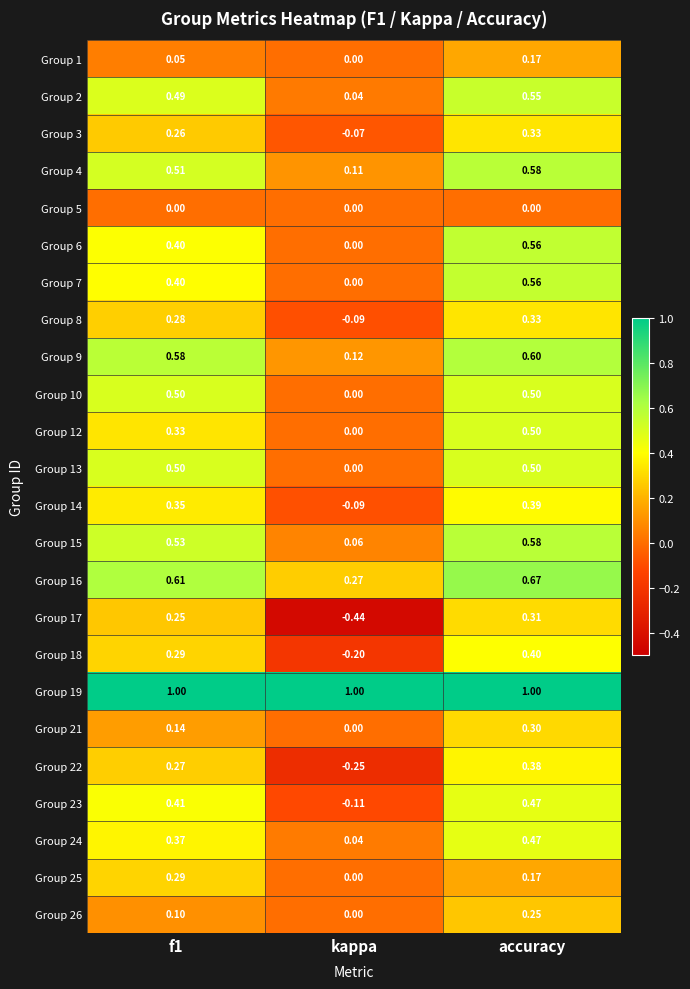

Is the value of Group 9 at accuracy greater than the value of Group 17 at accuracy?

Yes